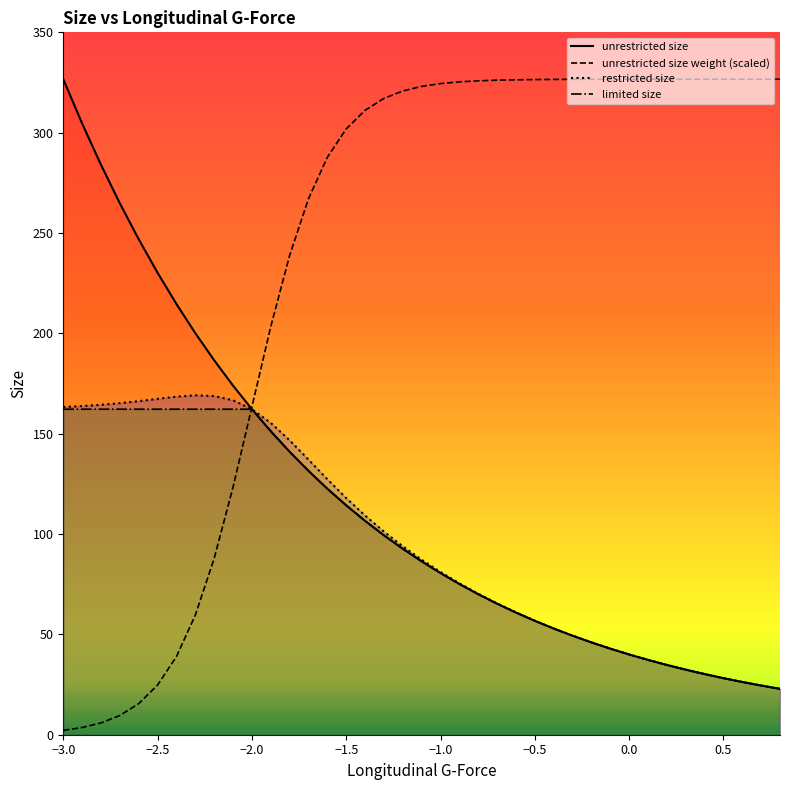

Which series has the widest spread of values?

unrestricted size weight (scaled)